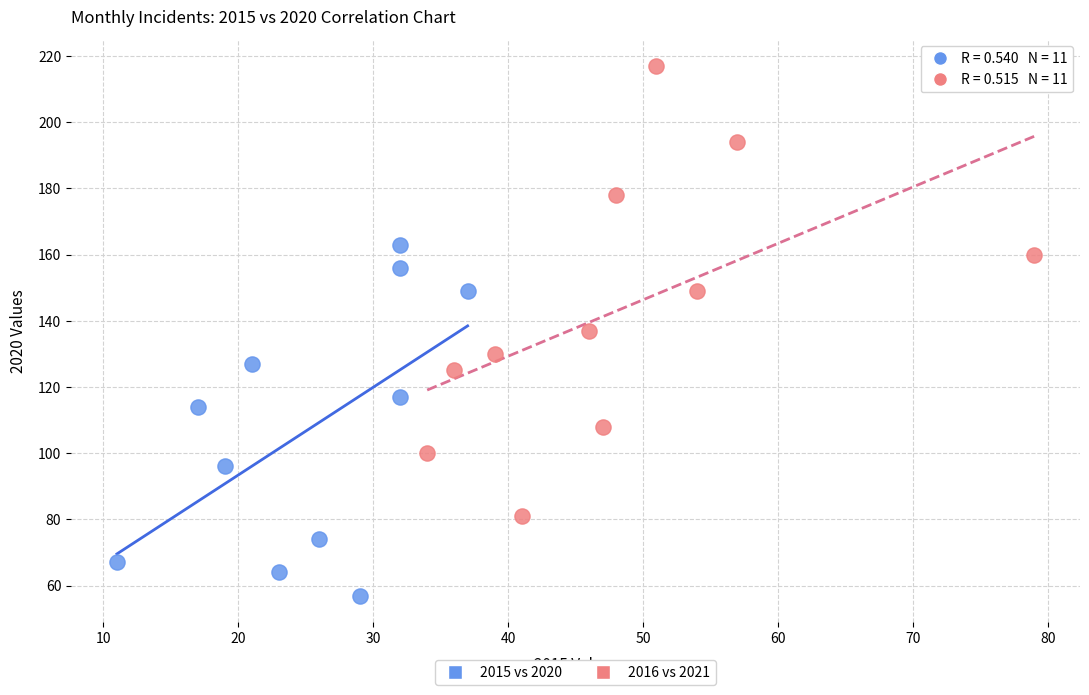

Which series has the widest spread of Y values?

2016 vs 2021